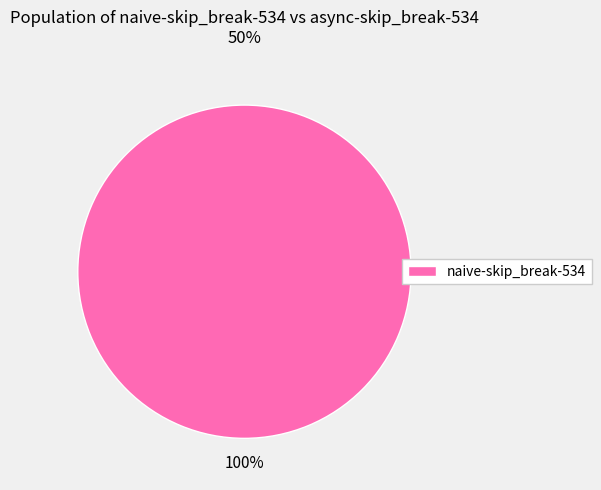

To the nearest percent, what percentage of the pie is naive-skip_break-534?

100%